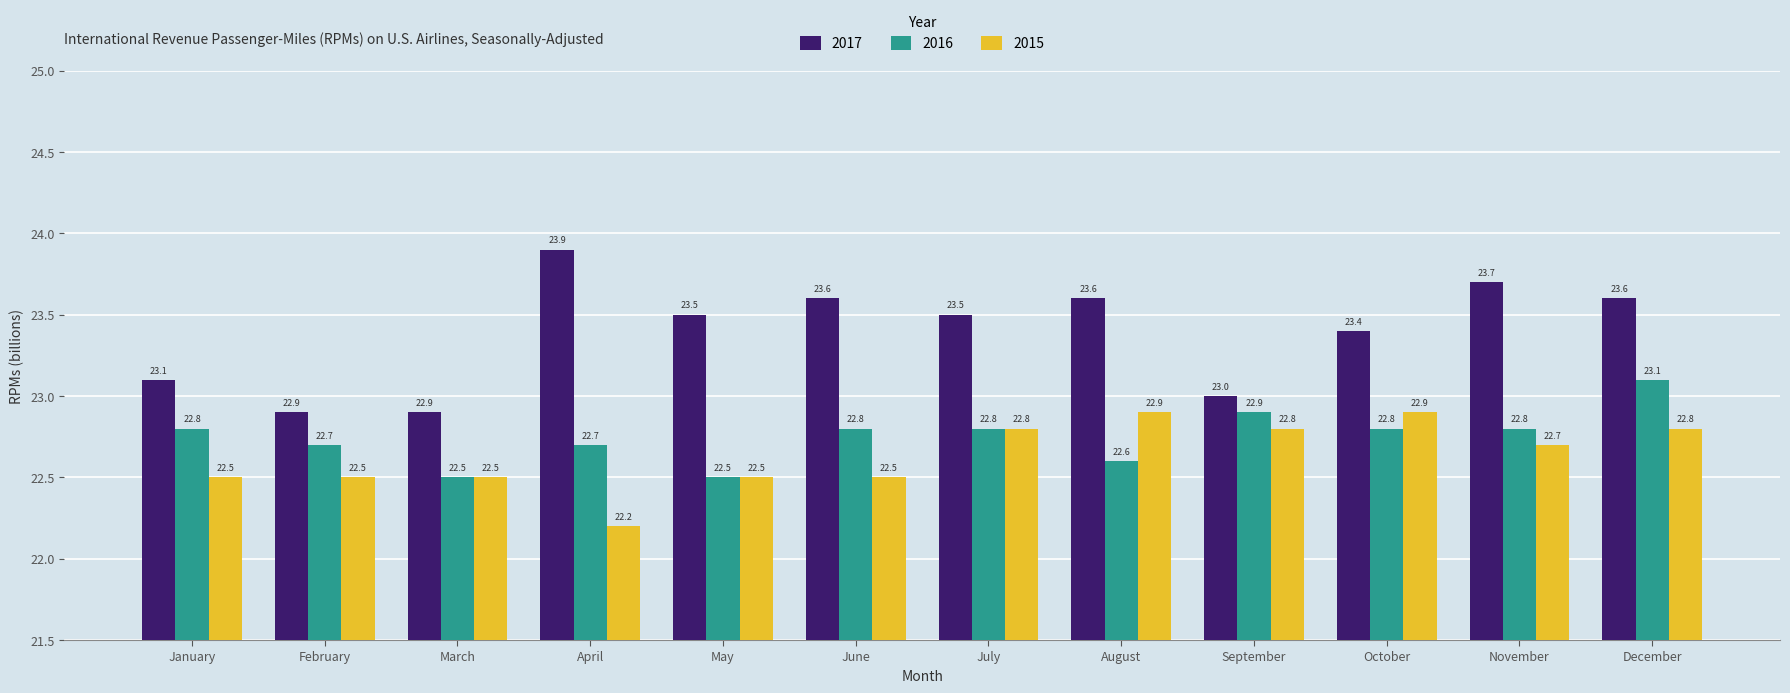

What is the sum of all 2016 values?

273.0